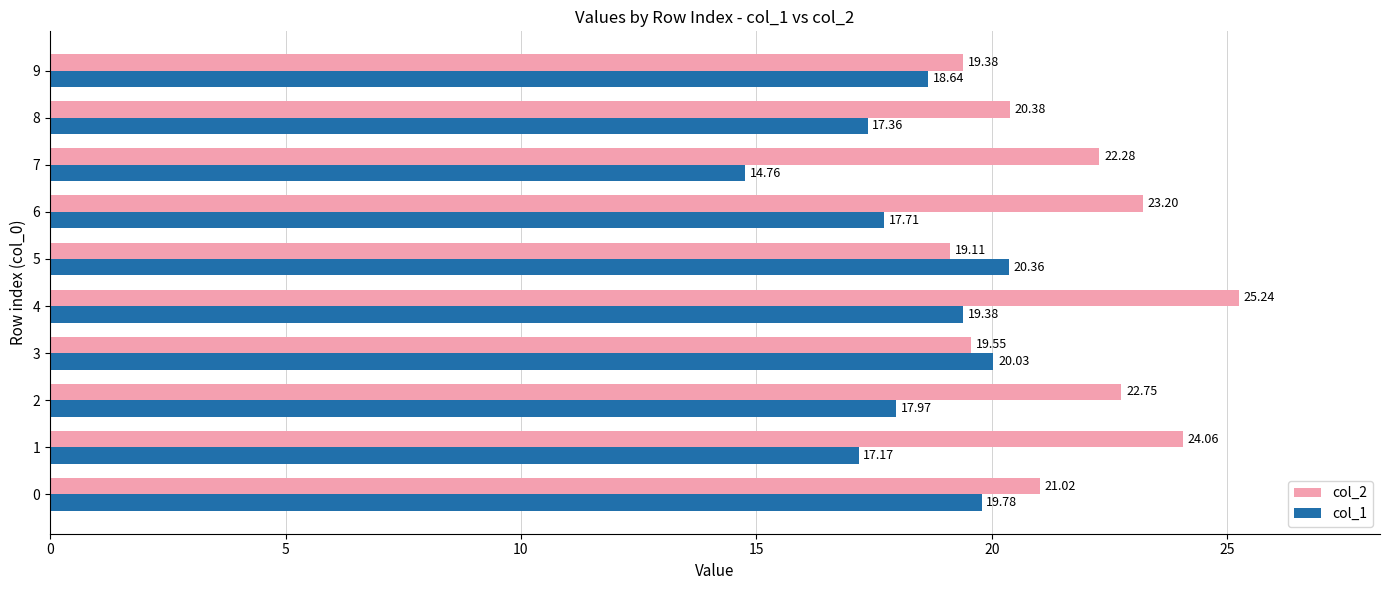

How many distinct data groups are displayed?

2